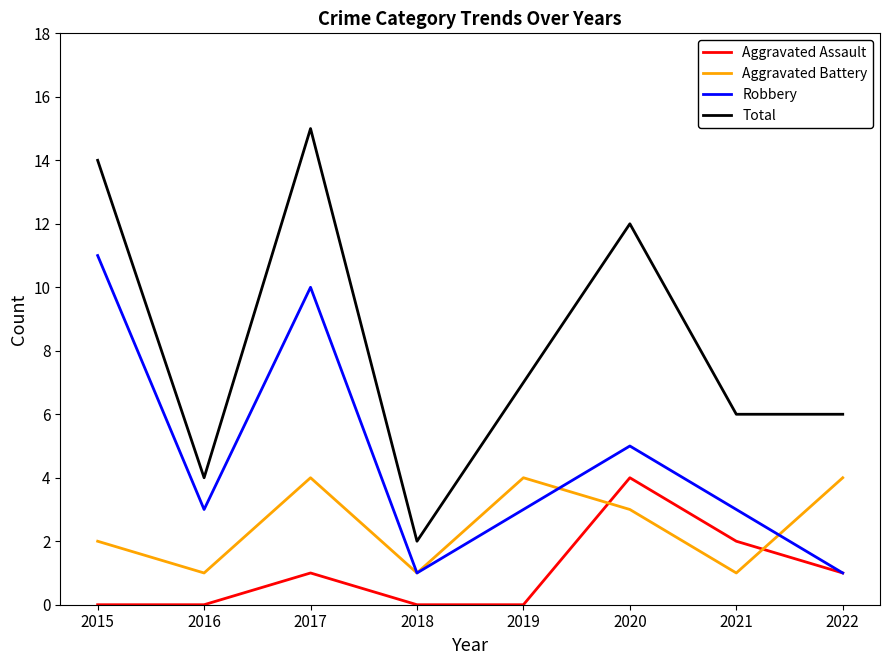

What are all the series names shown in the legend?

Aggravated Assault, Aggravated Battery, Robbery, Total